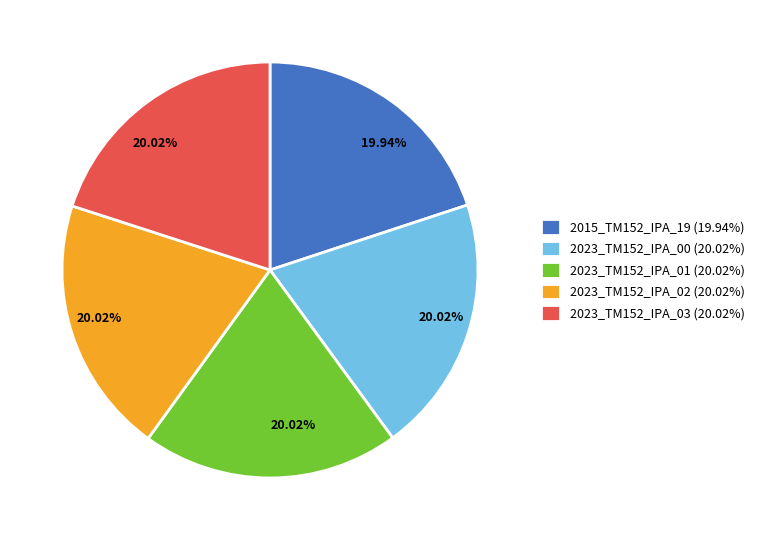

How many segments does this pie chart have?

5